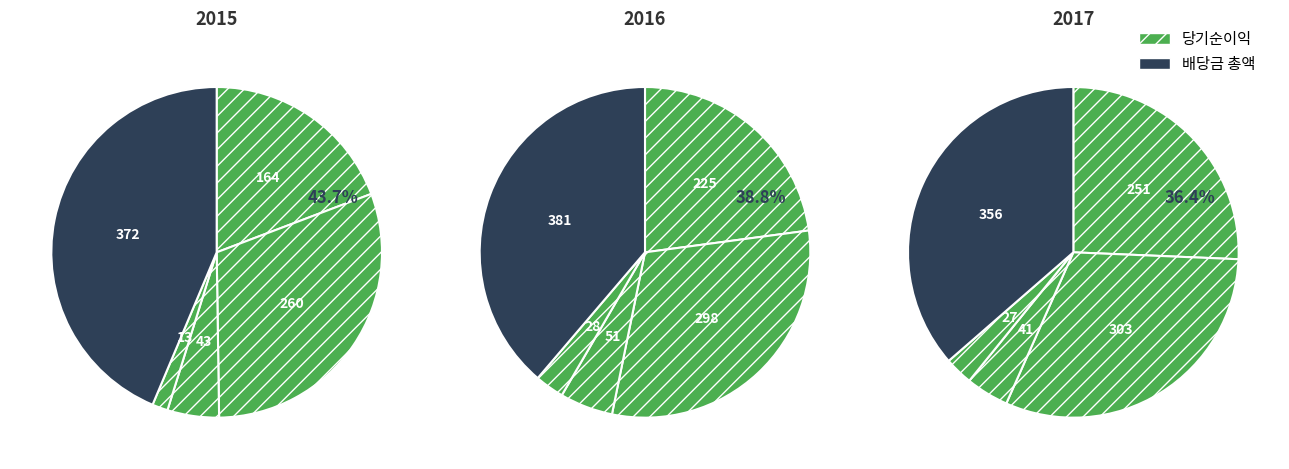

How many slices are in this pie chart?

5